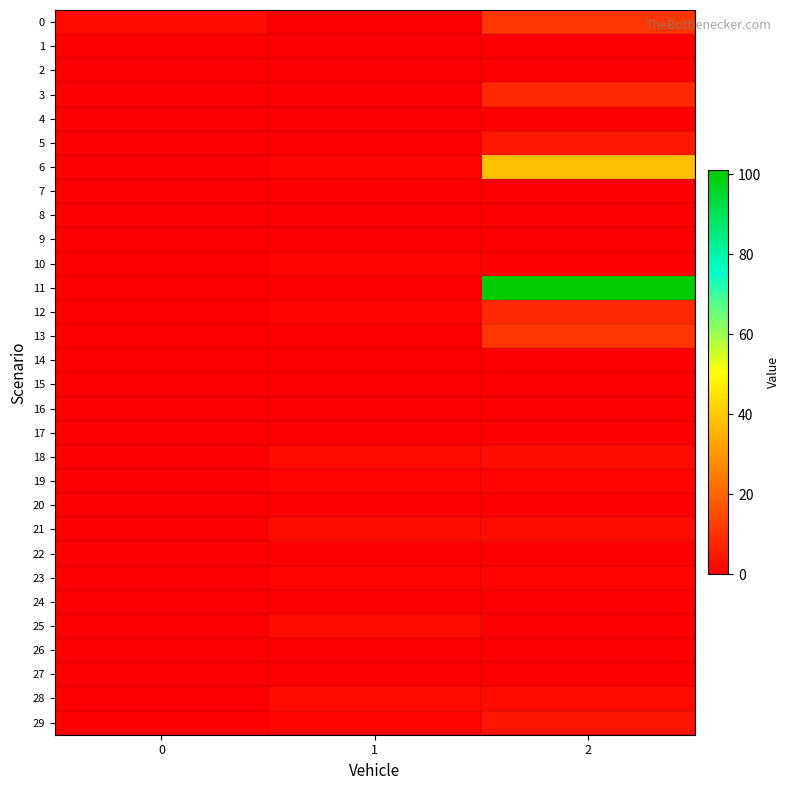

Reading left to right, extract all data points from this chart.

0: 0=2	1=0	2=11
1: 0=0	1=0	2=0
2: 0=0	1=0	2=0
3: 0=0	1=0	2=8
4: 0=0	1=0	2=0
5: 0=0	1=0	2=5
6: 0=0	1=1	2=38
7: 0=0	1=0	2=0
8: 0=0	1=0	2=0
9: 0=0	1=0	2=0
10: 0=0	1=1	2=0
11: 0=0	1=0	2=101
12: 0=0	1=1	2=8
13: 0=0	1=0	2=11
14: 0=0	1=0	2=0
15: 0=0	1=0	2=0
16: 0=0	1=0	2=0
17: 0=0	1=0	2=0
18: 0=0	1=2	2=3
19: 0=0	1=1	2=1
20: 0=0	1=0	2=0
21: 0=0	1=3	2=3
22: 0=0	1=0	2=0
23: 0=0	1=1	2=1
24: 0=0	1=0	2=0
25: 0=0	1=2	2=0
26: 0=0	1=0	2=0
27: 0=0	1=0	2=0
28: 0=0	1=2	2=2
29: 0=0	1=1	2=4